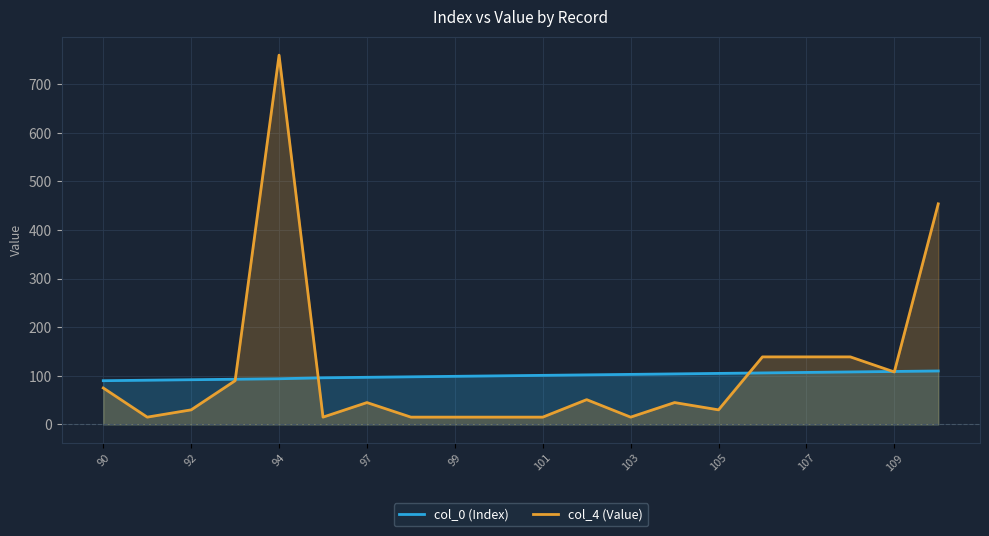

Read the col_4 (Value) value at 101.

15